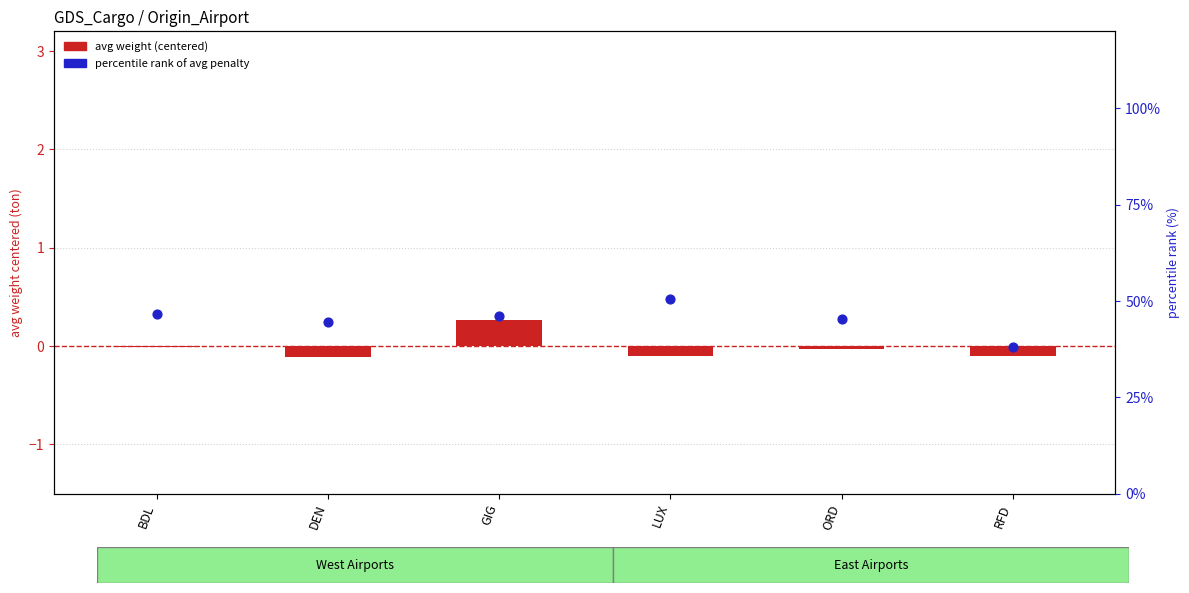

Which series contains the highest Y value?

percentile rank of avg penalty